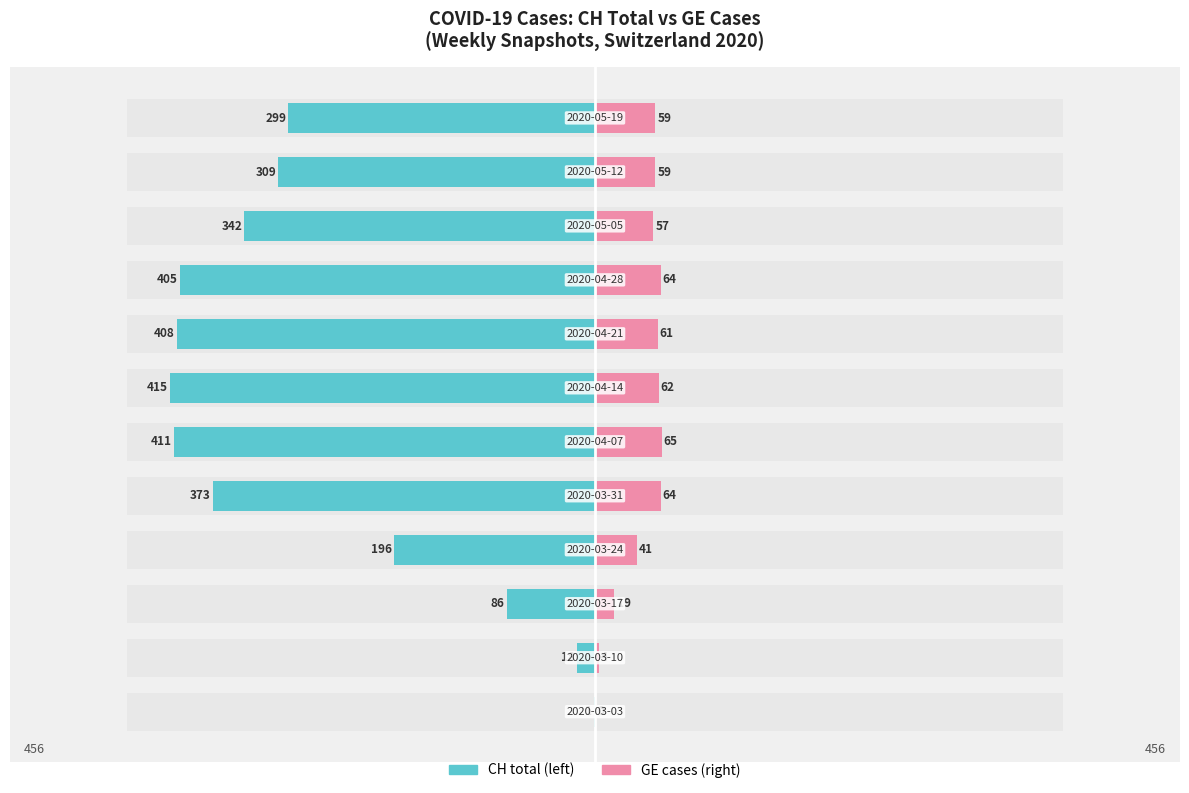

What are all the series names shown in the legend?

CH total, GE cases